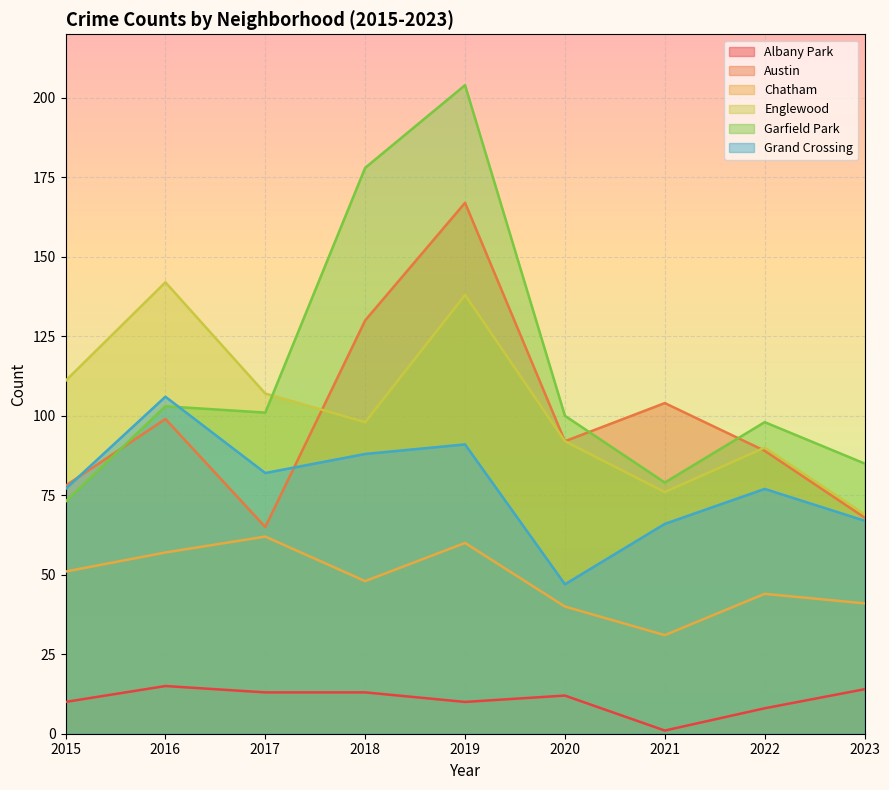

The value of Englewood at 2018 is 24. True or false?

False